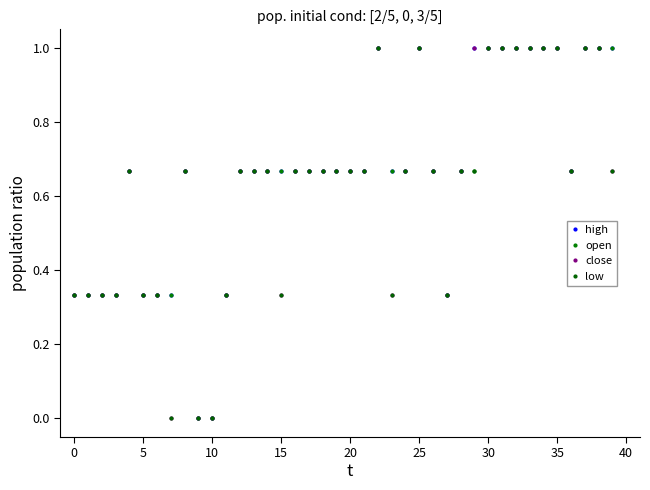

Which series has the largest total across all categories?

high